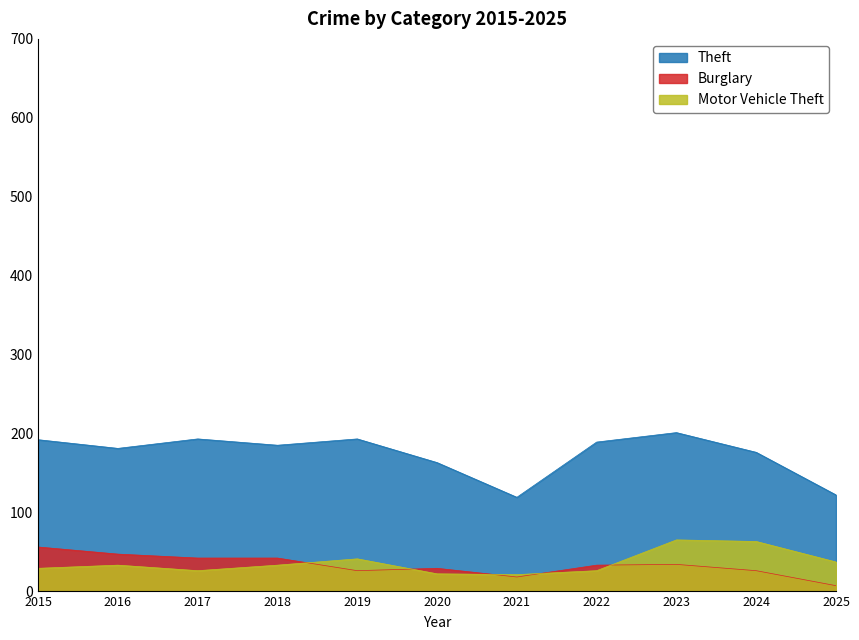

At 2021, list the series in order from smallest to largest.

Burglary, Motor Vehicle Theft, Theft